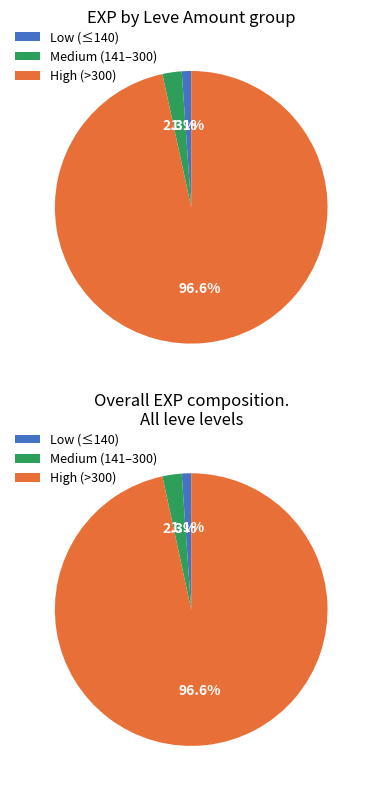

Do 1 and 1 together represent more than half of the pie?

No